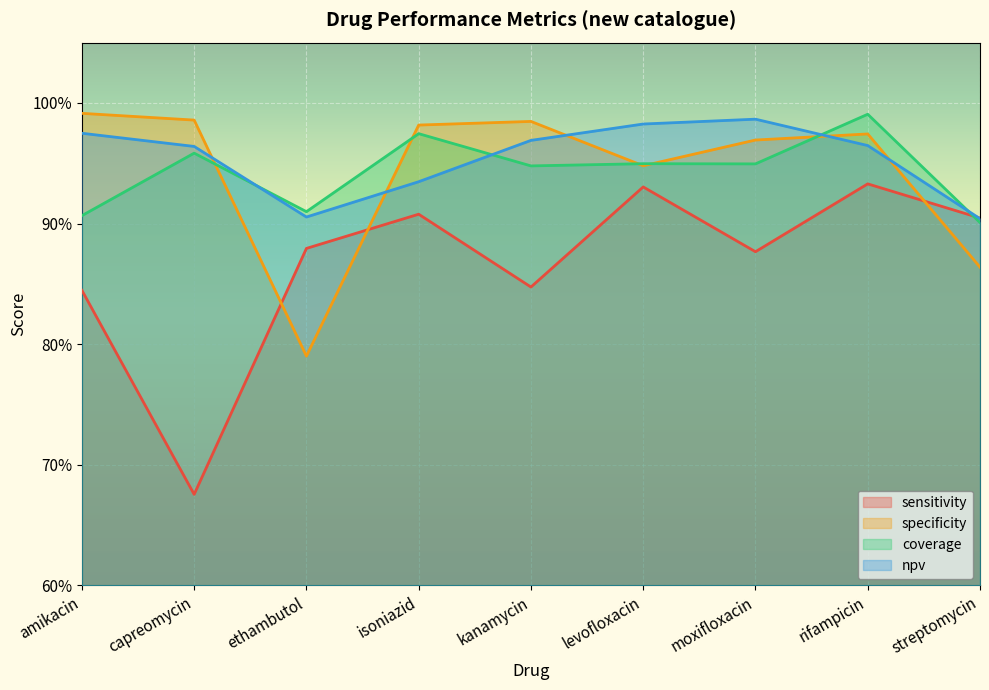

True or false: specificity has a value of 1.3 at levofloxacin.

False